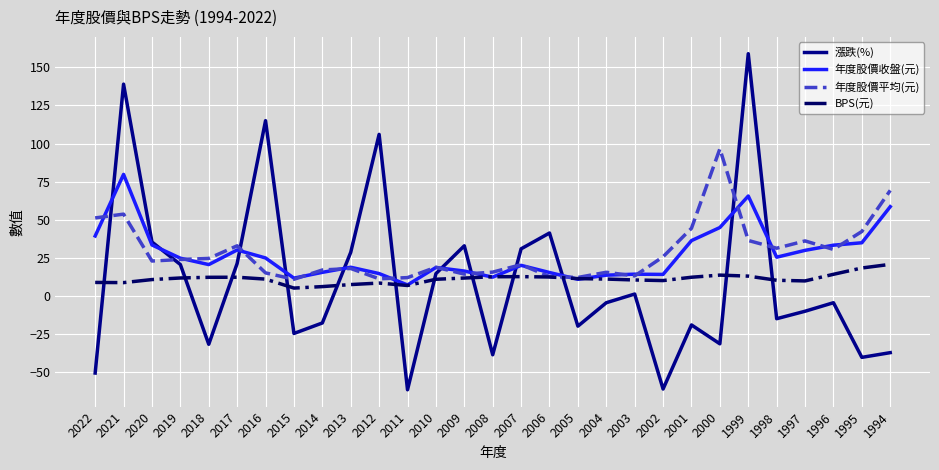

Does the chart have visible grid lines?

Yes